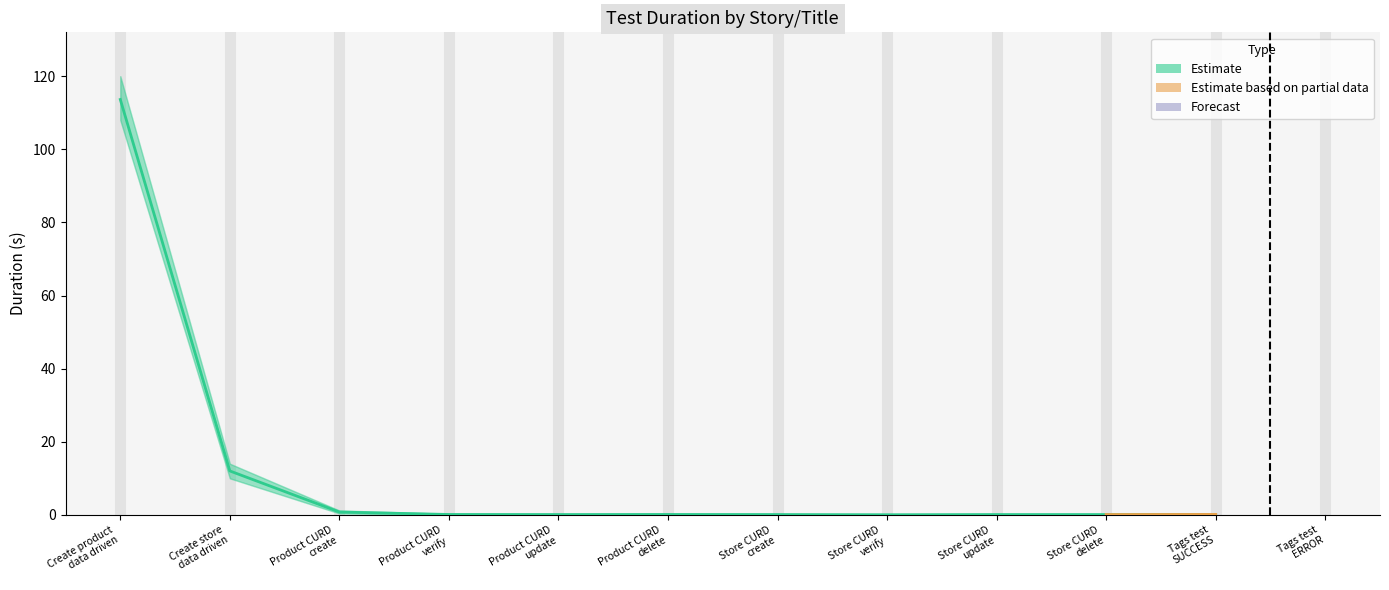

What is the difference between the maximum and minimum values in the Duration (s) series?

113.6